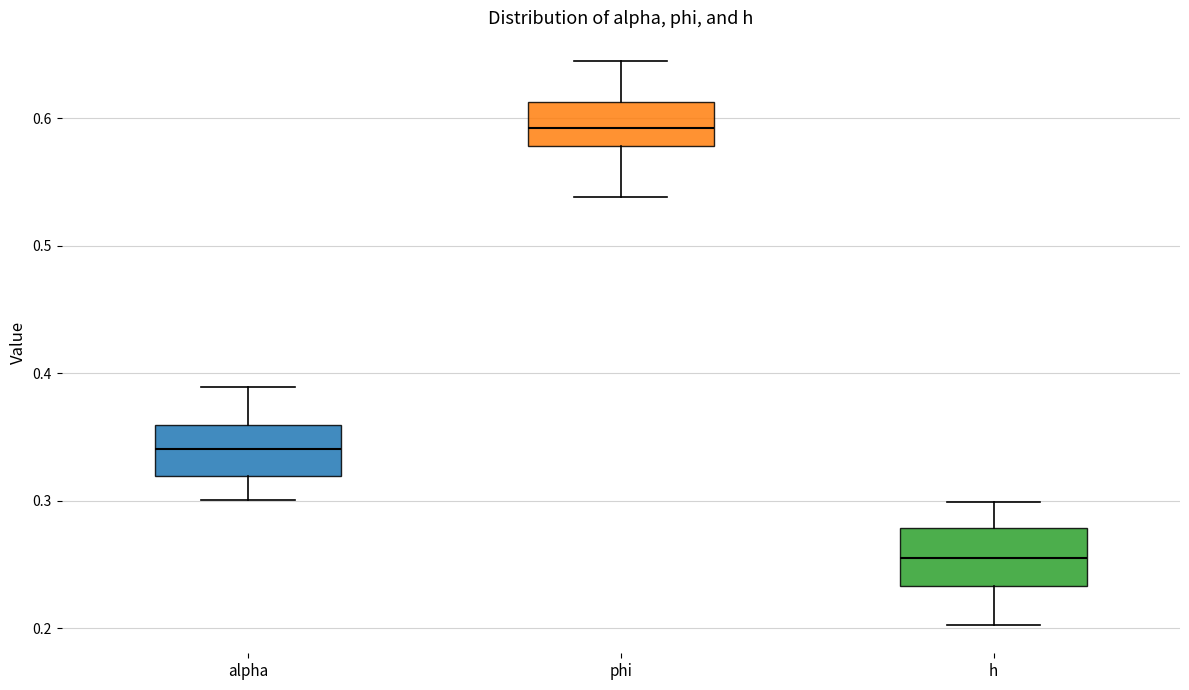

Reading left to right, transcribe this box plot: for each box, give where its median line is, the range the box spans, and where its two whiskers end, as read against the y-axis. The values are not printed on the chart, so give them approximately, as read against the axis.

alpha: median 0.34, box 0.32 to 0.36, whiskers 0.30 to 0.39
phi: median 0.59, box 0.58 to 0.61, whiskers 0.54 to 0.65
h: median 0.26, box 0.23 to 0.28, whiskers 0.20 to 0.30